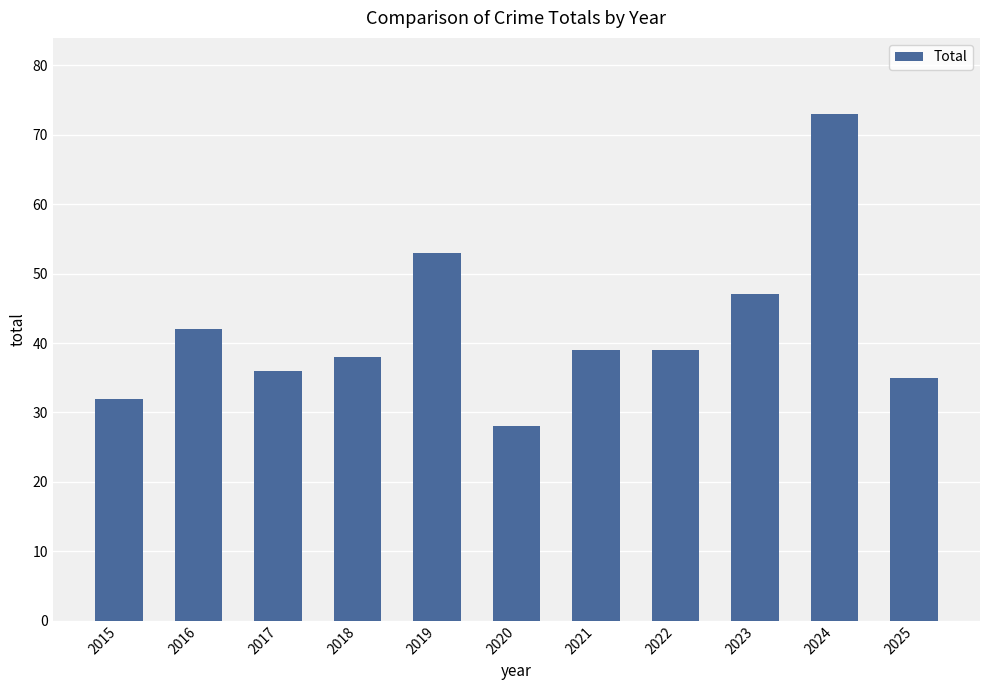

Approximately how many times larger is the value at 2024 compared to 2020?

2.6